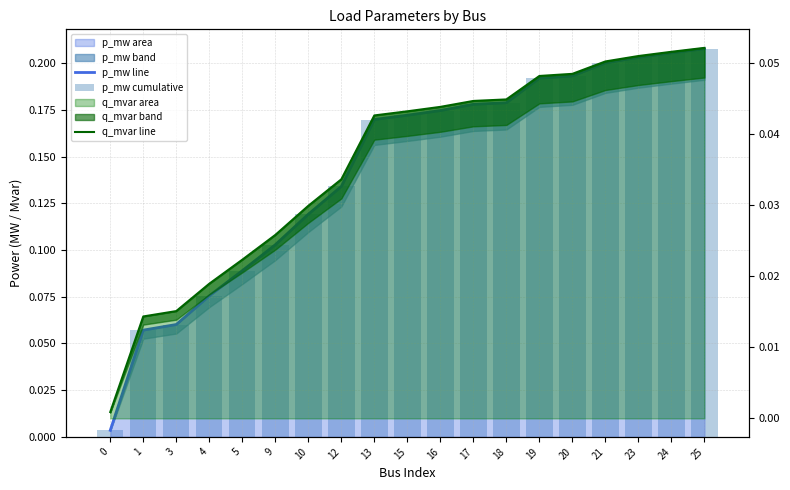

Is the value of p_mw cumulative at 21 greater than the value of p_mw line at 15?

Yes